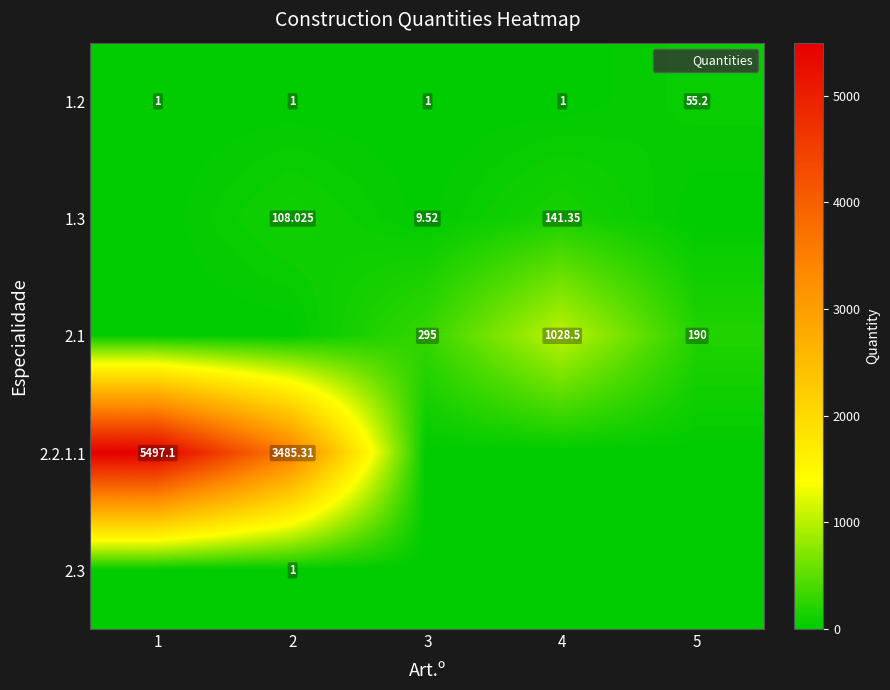

What is the difference between the 1.3 values at 2 and 4?

33.3